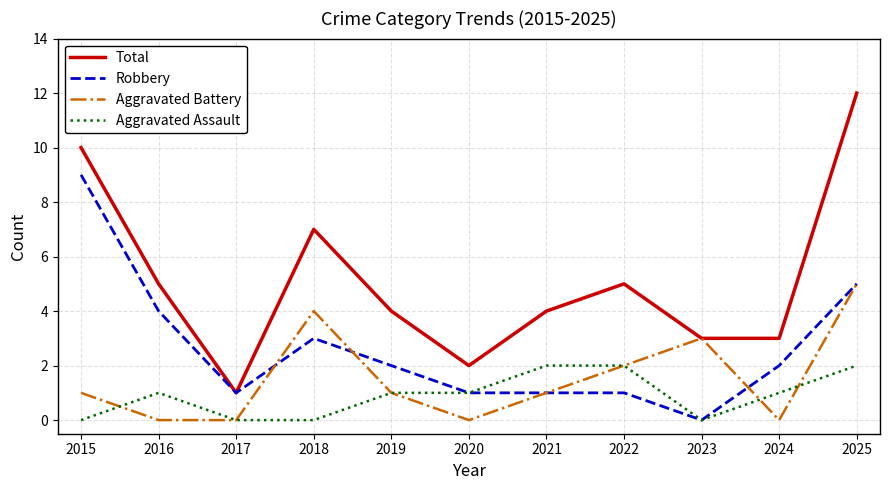

Which category has the highest value in the Total series?

2025